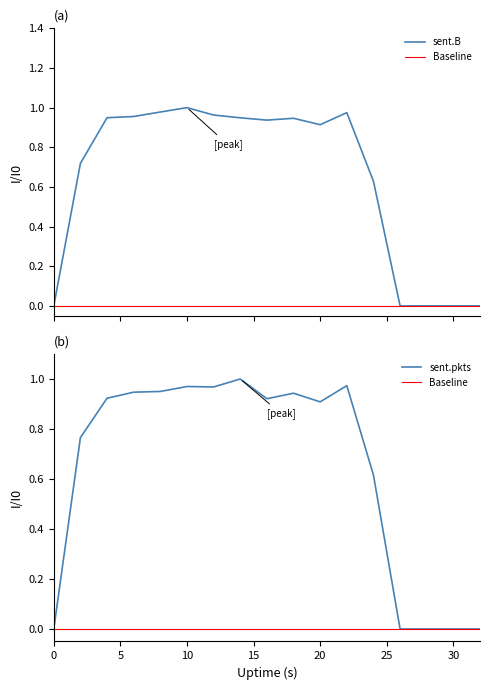

True or false: sent.pkts and sent.B intersect in this chart.

True